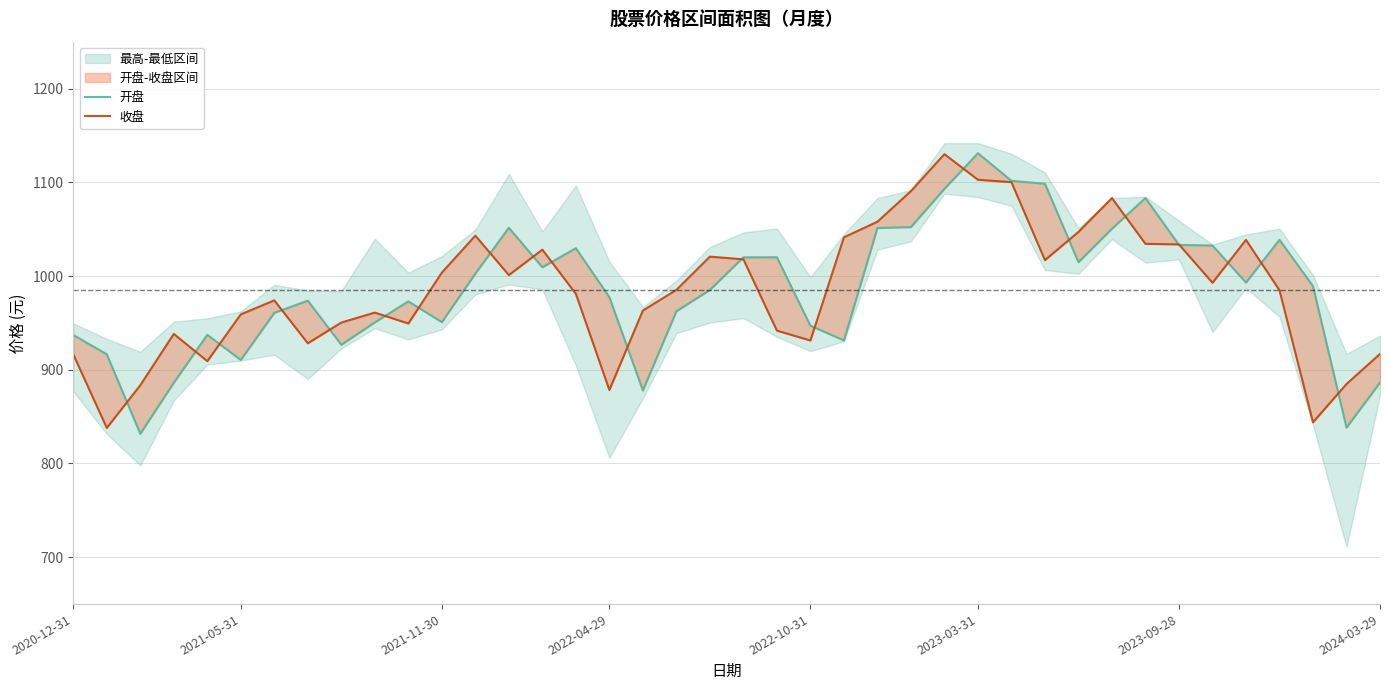

Which series has the largest total across all categories?

开盘